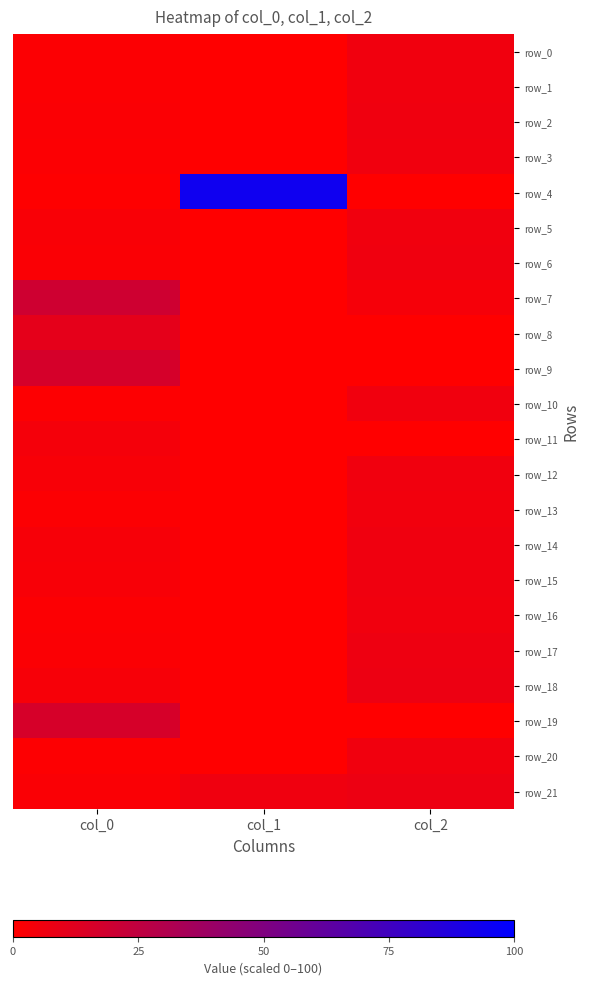

At which label is row_0 closest to 2?

col_0